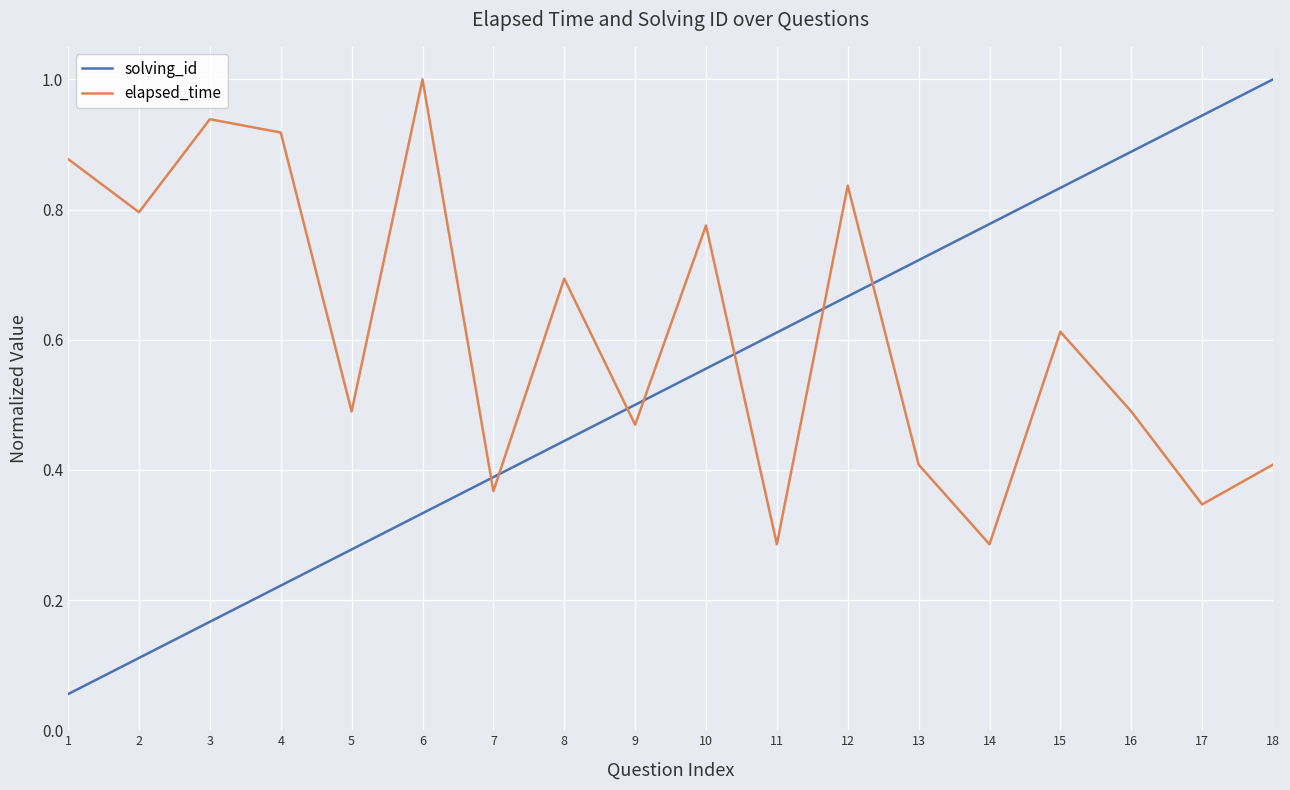

Which series has the largest total across all categories?

elapsed_time